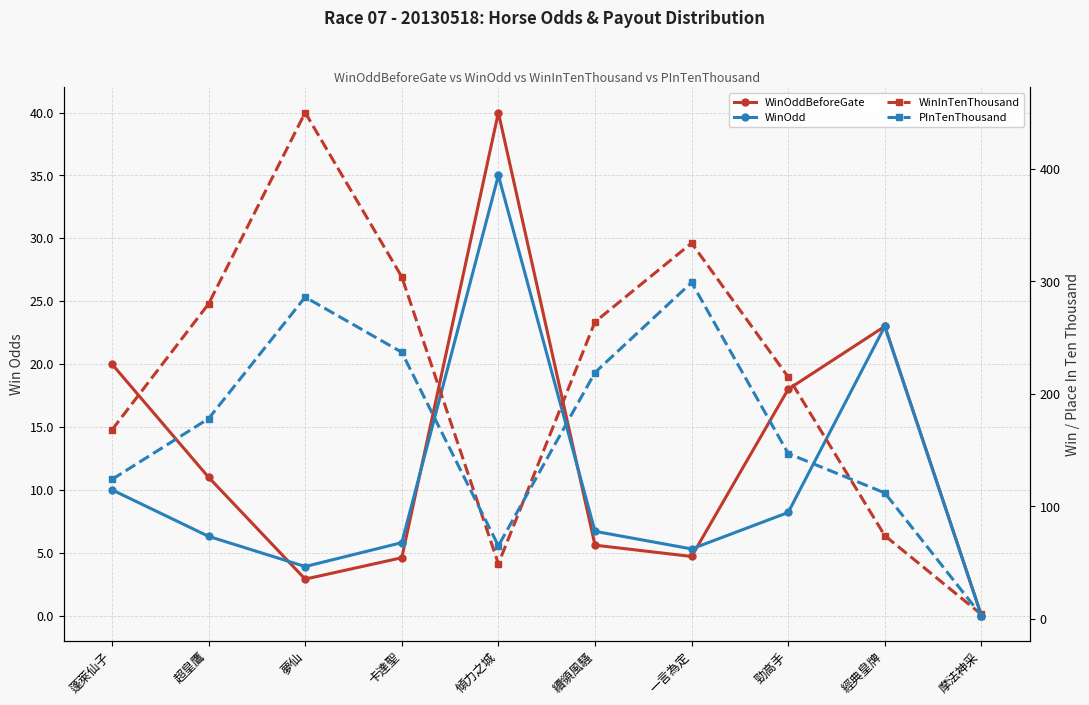

How many interior local peaks does the WinInTenThousand series have?

2